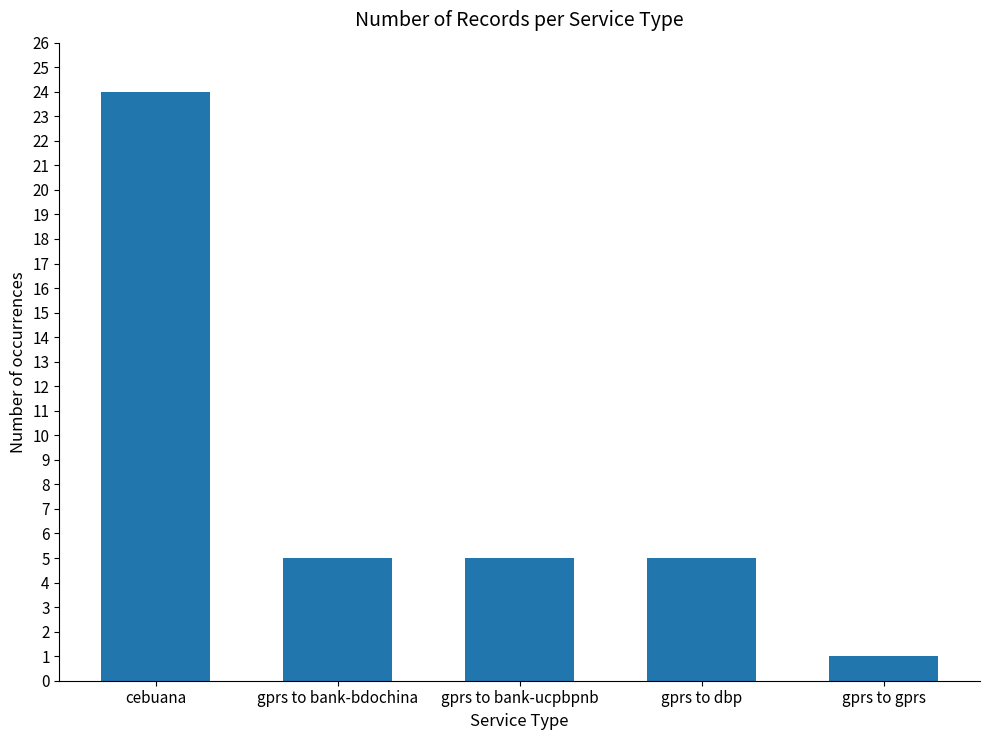

The value at gprs to bank-ucpbpnb is 8. True or false?

False